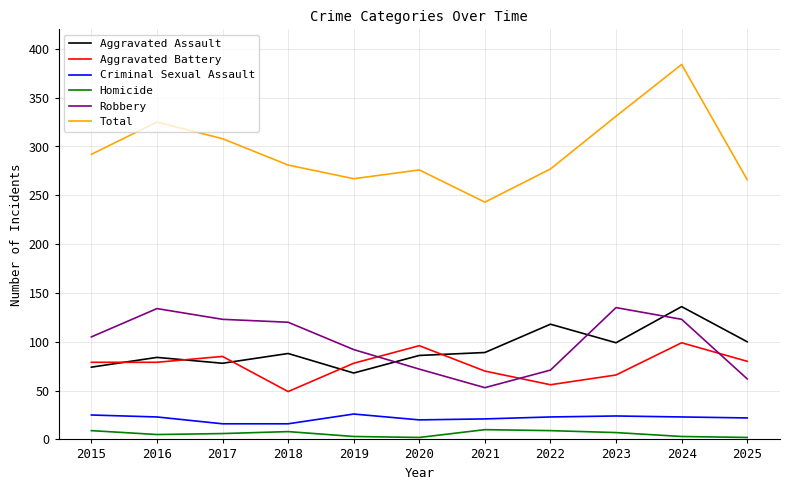

What is the difference between the maximum and minimum values in the Aggravated Battery series?

50